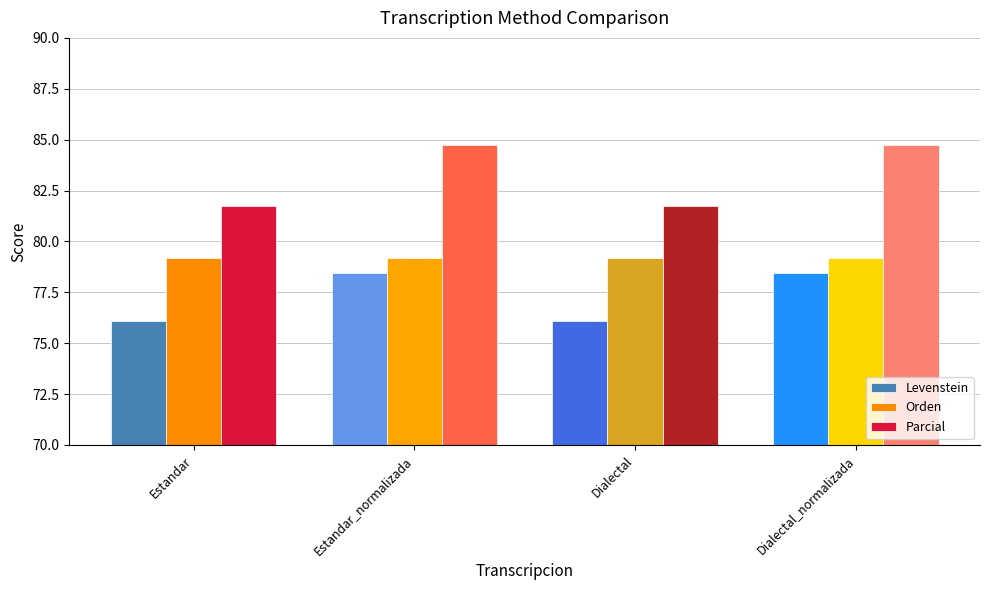

Where does the Levenstein series first go above 78?

Estandar_normalizada